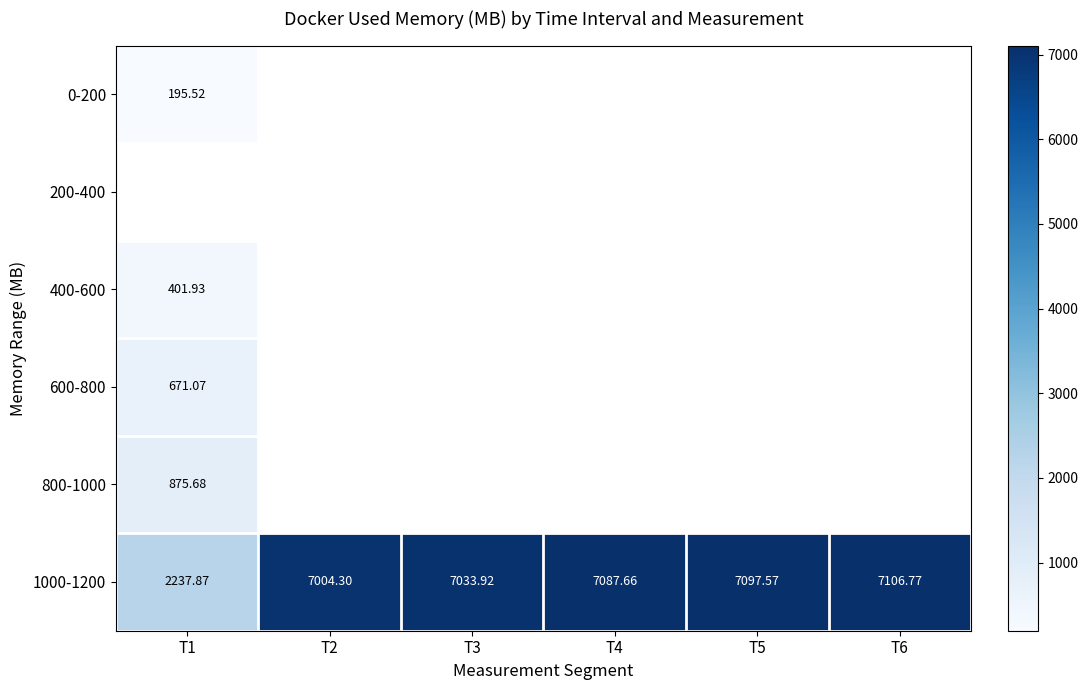

Which series has the largest range (max minus min)?

1000-1200